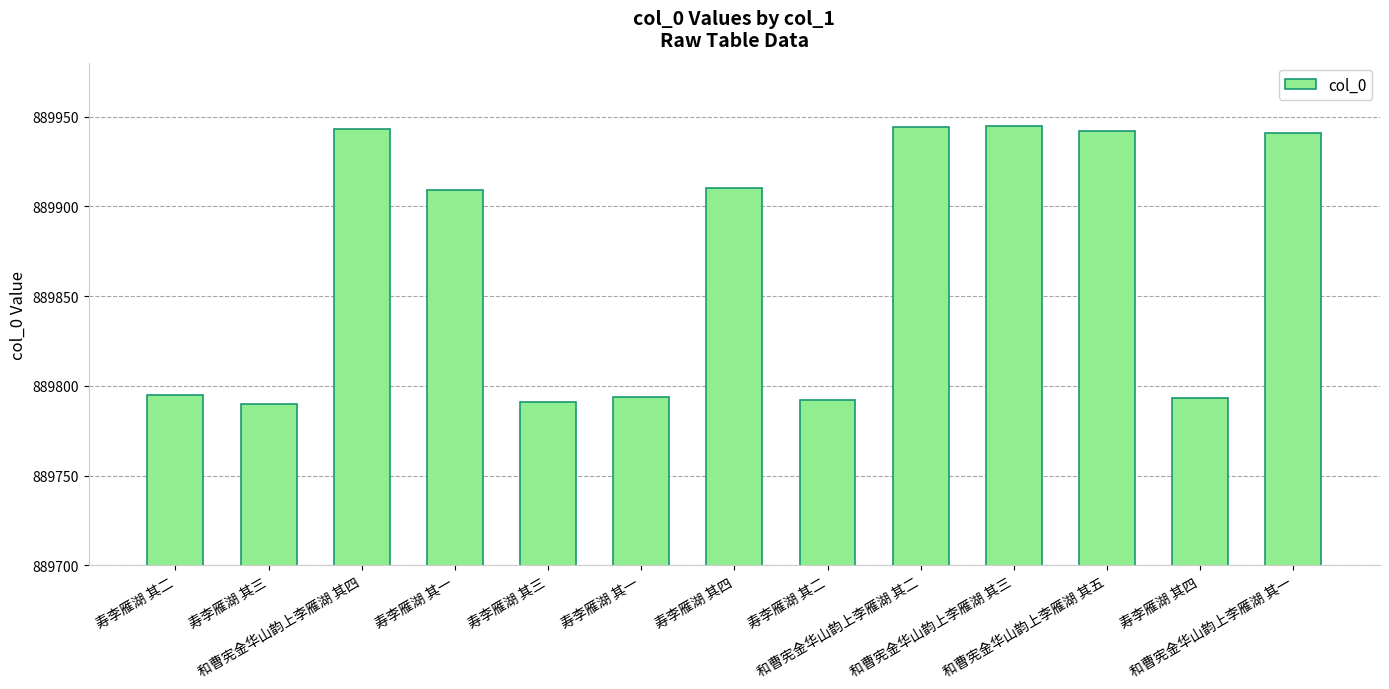

How many bars are there in total?

13